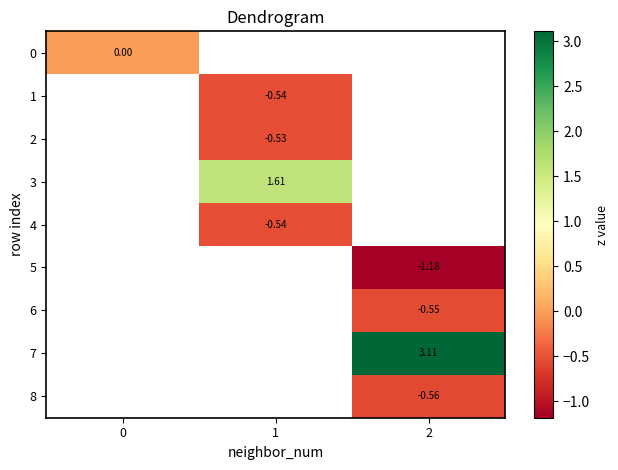

What value does the 3 series have at 1?

1.6